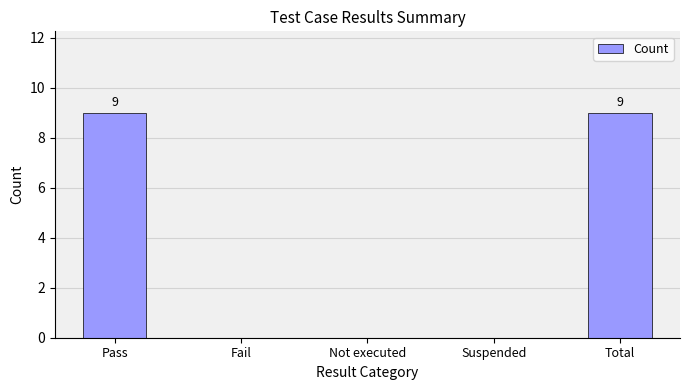

What is the maximum value shown in the chart?

9